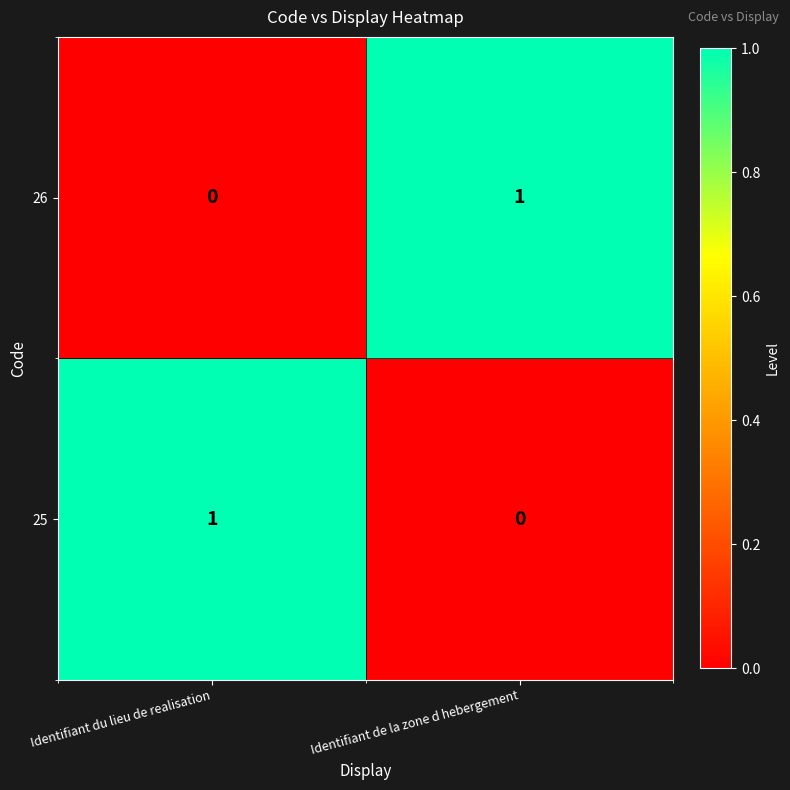

The 26 series shows 2 at Identifiant de la zone d hebergement. True or false?

False